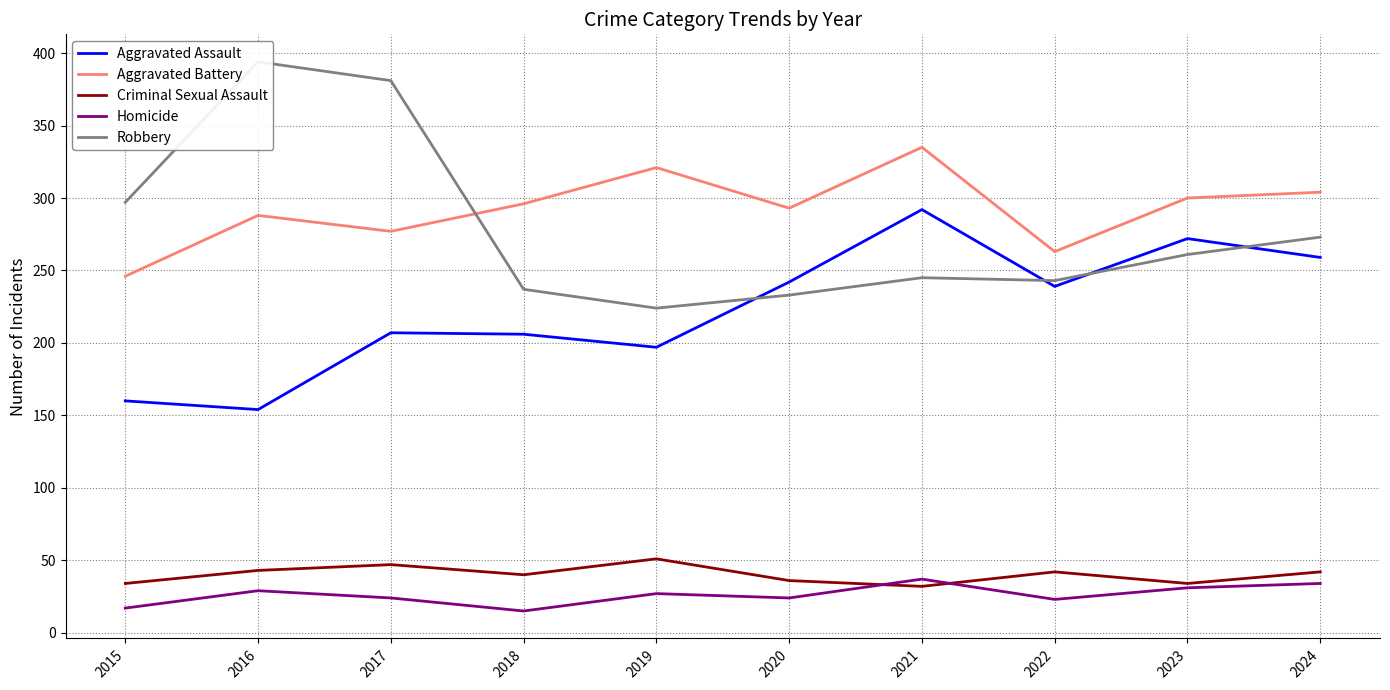

Which series has the widest spread of values?

Robbery